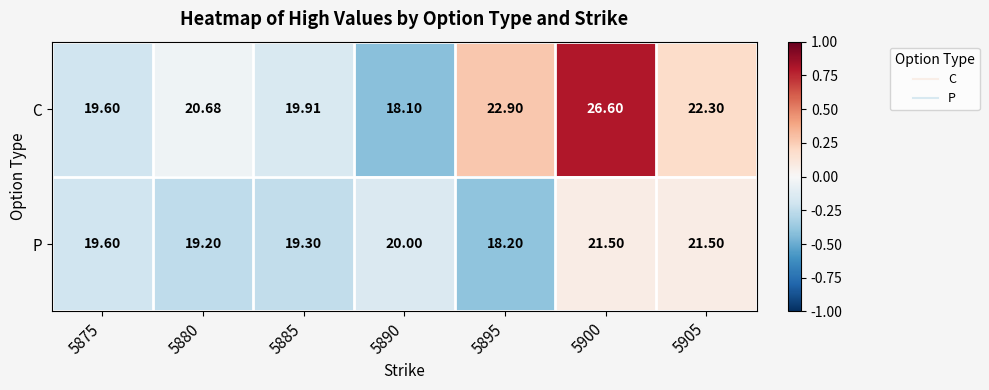

Count the number of categories in the chart.

7